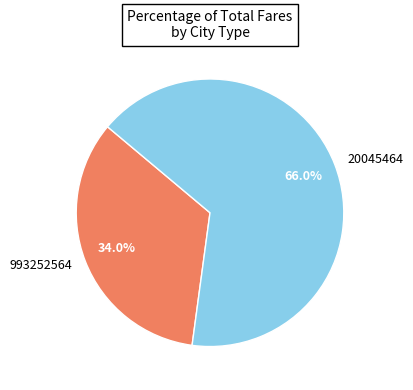

To the nearest percent, what is the difference between the 20045464 and 993252564 slice percentages?

32%